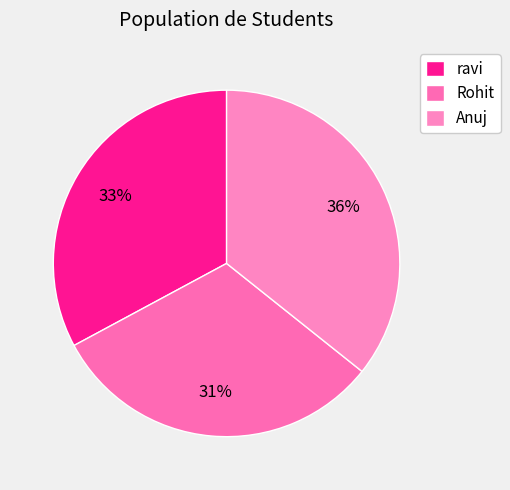

Which has a higher value, ravi or Anuj?

Anuj